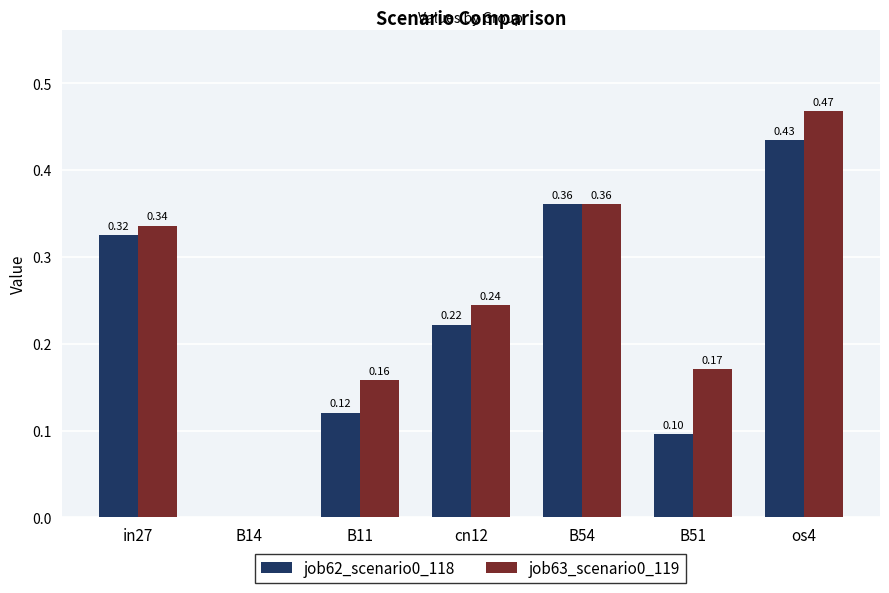

How many values in job62_scenario0_118 are above zero?

6